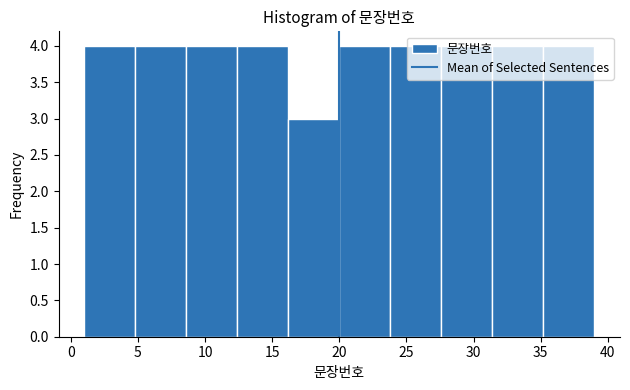

Reading left to right, list every bar in this chart as the range it spans on the x-axis followed by its height. Neither the bar edges nor the heights are printed on the chart, so give them approximately, as read against the axes.

1.0 to 4.8: 4
4.8 to 8.6: 4
8.6 to 12.4: 4
12.4 to 16.2: 4
16.2 to 20.0: 3
20.0 to 23.8: 4
23.8 to 27.6: 4
27.6 to 31.4: 4
31.4 to 35.2: 4
35.2 to 39.0: 4